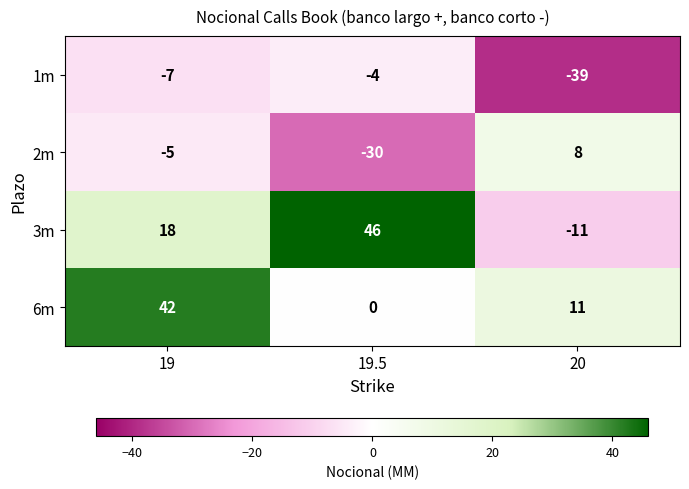

Which category has the highest value in the 6m series?

19